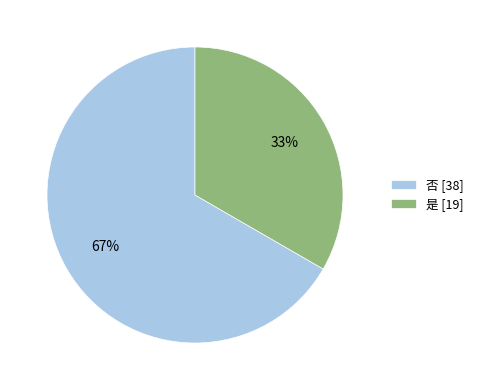

To the nearest percent, what is the average slice percentage?

50%